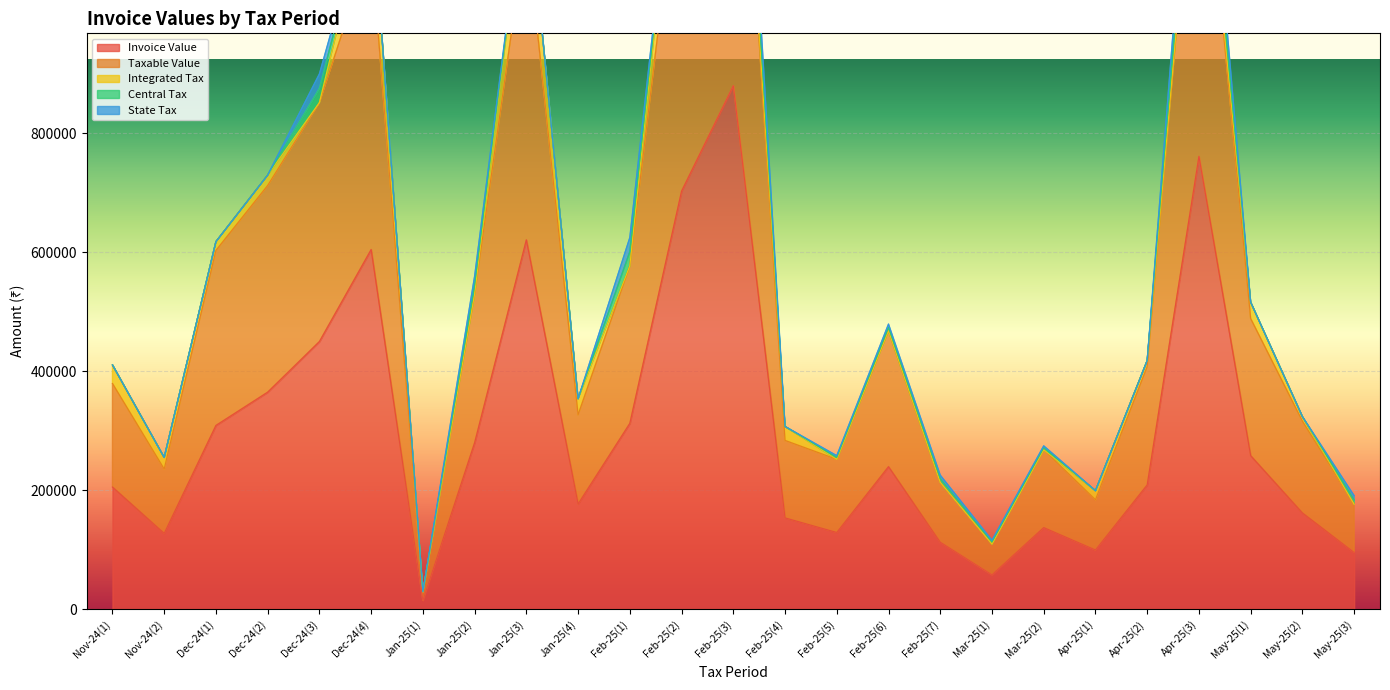

Reading left to right, transcribe all the data shown in this chart.

Invoice Value: 205473.2	127622.5	309041.3	364986.0	450065.2	604833.9	14810.6	279939.4	621083.2	177007.0	312495.6	702990.4	880312.1	153646.4	129111.3	239771.2	112750.1	57978.3	137362.0	99689.5	209032.9	761462.3	258234.7	161991.5	95510.4
Taxable Value: 174129.8	108154.6	294325.0	347605.7	401843.9	512571.1	13223.7	249945.9	526341.7	150005.9	264826.8	595754.6	746027.2	130208.8	122963.1	228353.5	100669.7	51766.4	130821.0	84482.6	199079.0	645307.0	230566.7	154277.6	80941.0
Integrated Tax: 31343.4	19467.8	14716.2	17380.3	0.0	92262.8	1586.8	0.0	94741.5	27001.1	0.0	107235.8	0.0	23437.6	0.0	0.0	0.0	0.0	0.0	15206.9	9954.0	0.0	27668.0	7713.9	0.0
Central Tax: 0.0	0.0	0.0	0.0	24110.6	0.0	0.0	14996.8	0.0	0.0	23834.4	0.0	67142.4	0.0	3074.1	5708.8	6040.2	3106.0	3270.5	0.0	0.0	58077.6	0.0	0.0	7284.7
State Tax: 0.0	0.0	0.0	0.0	24110.6	0.0	0.0	14996.8	0.0	0.0	23834.4	0.0	67142.4	0.0	3074.1	5708.8	6040.2	3106.0	3270.5	0.0	0.0	58077.6	0.0	0.0	7284.7